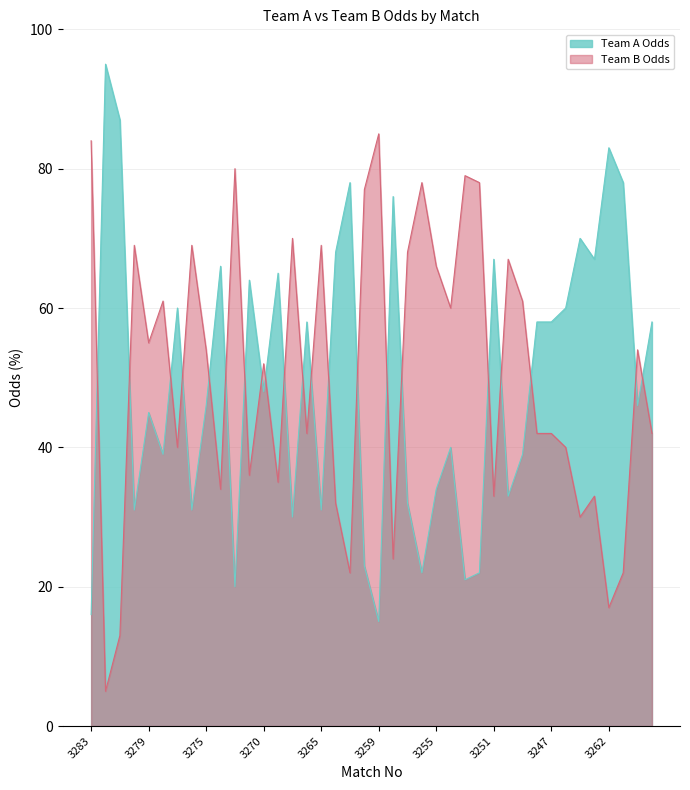

How many interior local valleys does the Team B Odds series have?

13